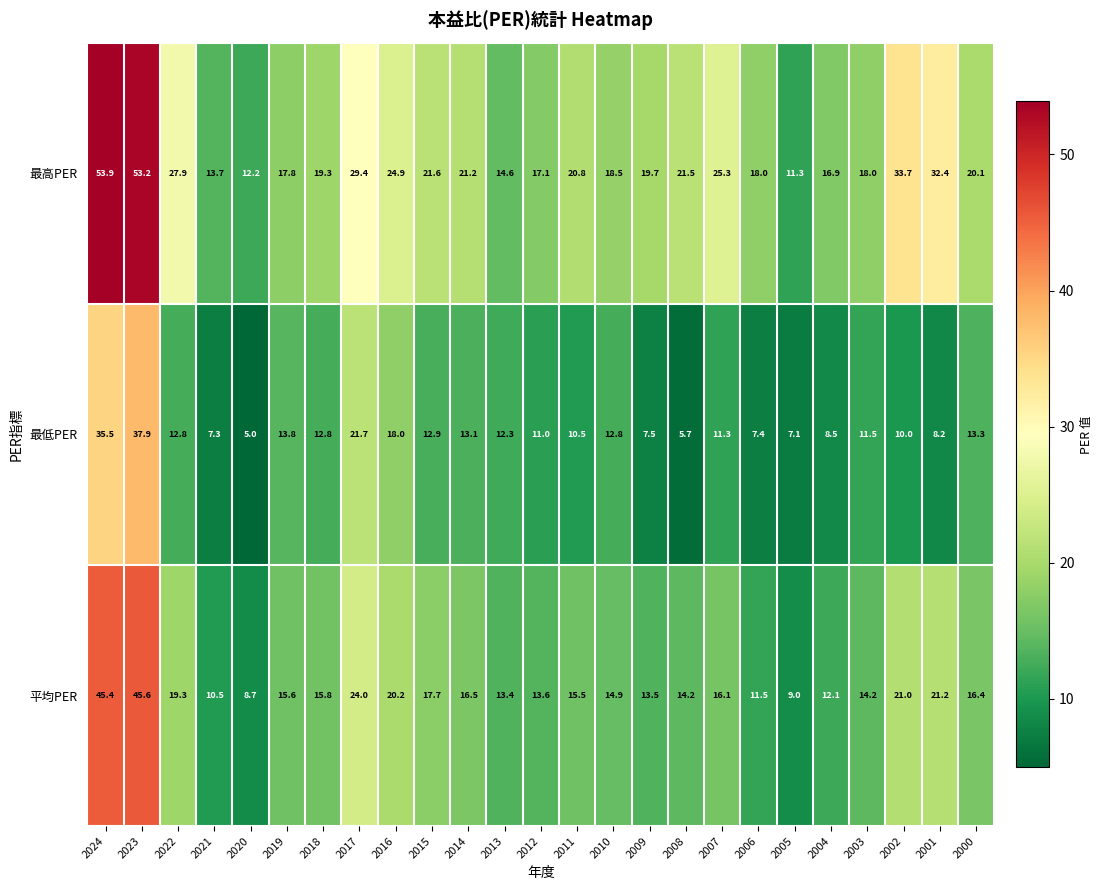

Read the 平均PER value at 2002.

21.0